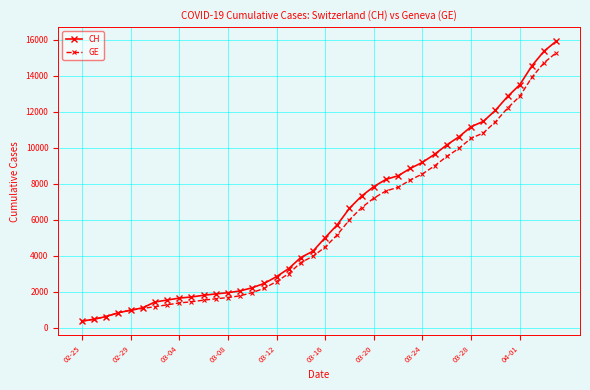

What is the smallest value displayed?

375